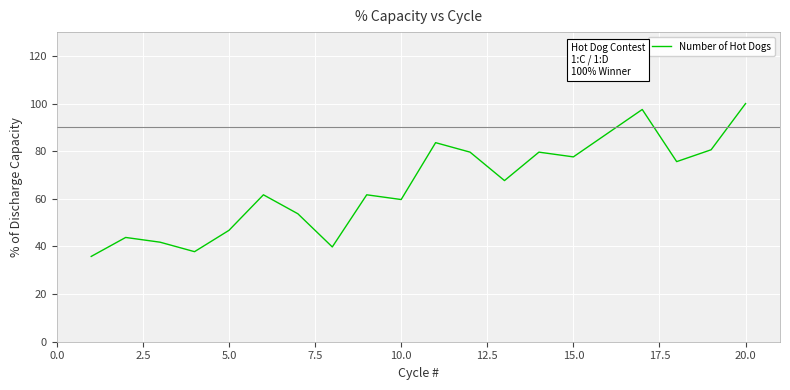

What is the smallest value displayed?

35.8